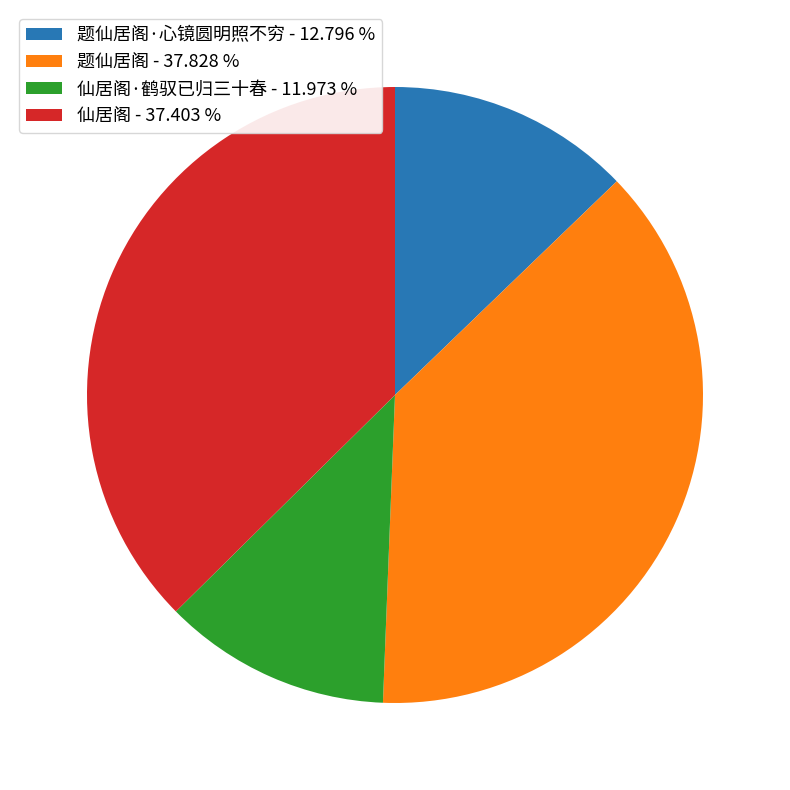

Which slice is the smallest?

仙居阁·鹤驭已归三十春 - 11.973 %